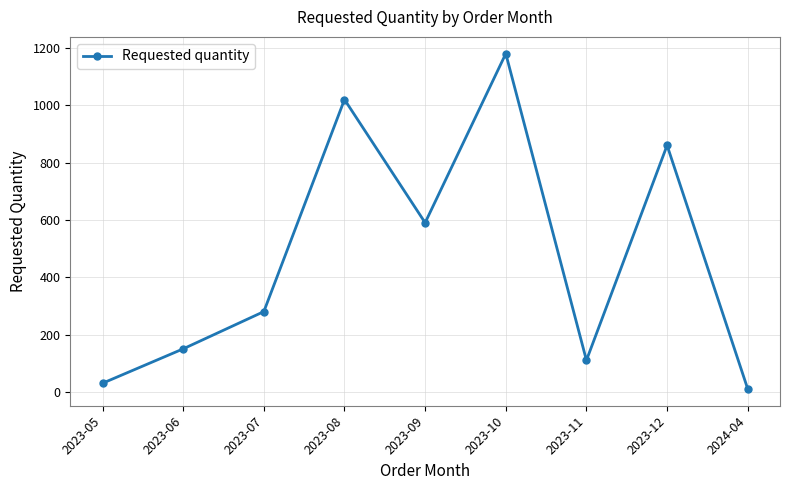

List the labels in order of value, smallest first.

2024-04, 2023-05, 2023-11, 2023-06, 2023-07, 2023-09, 2023-12, 2023-08, 2023-10